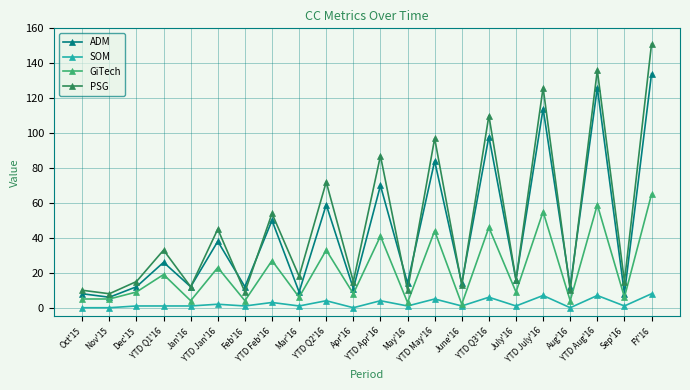

What is the total value across all series at Aug'16?

26